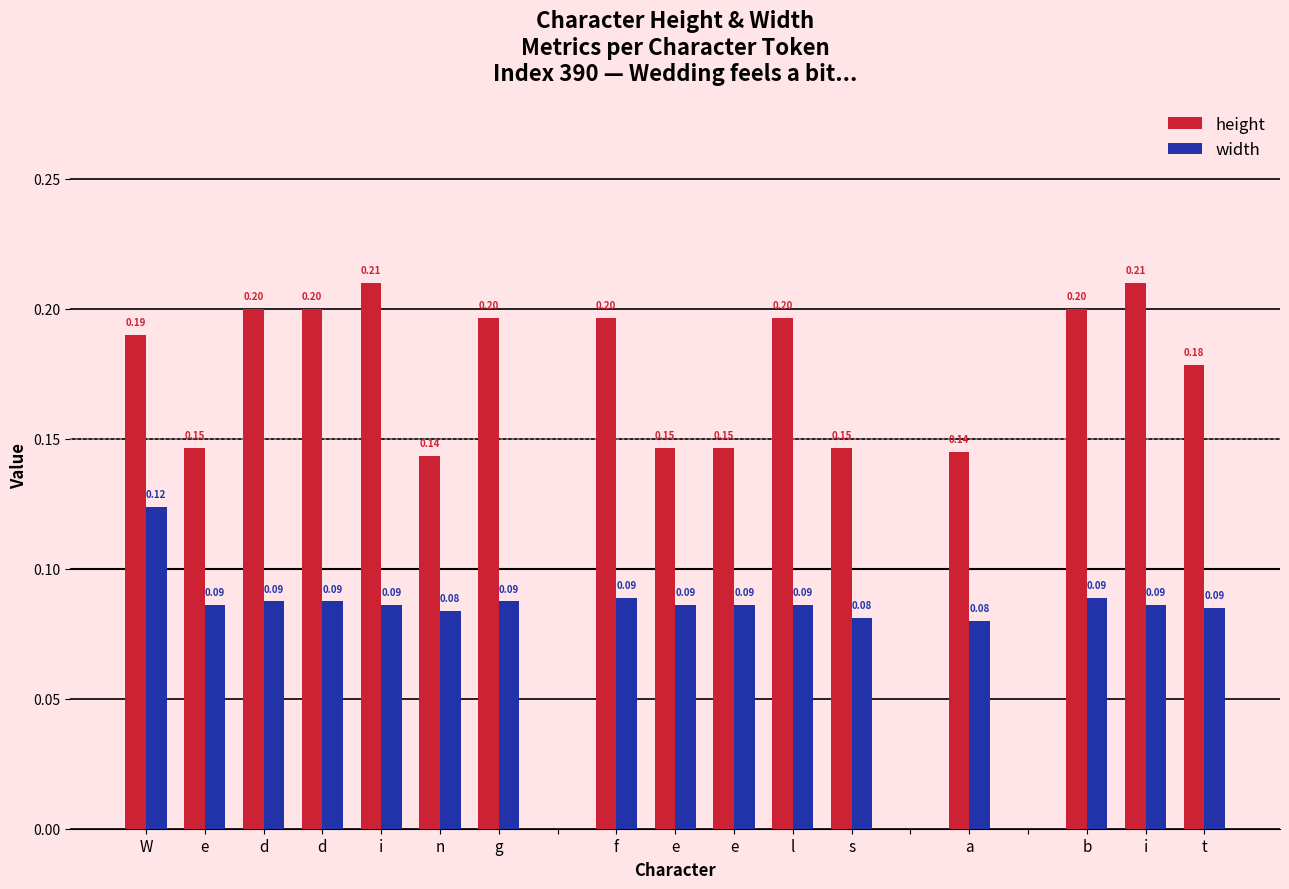

What is the sum of all width values?

1.4